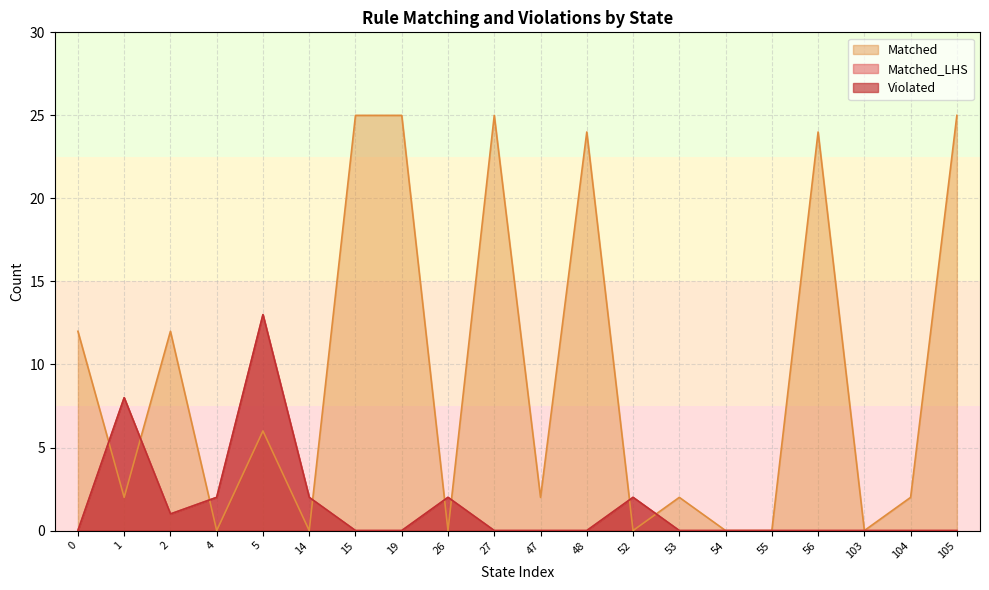

What is the difference between the highest and lowest values at 1?

6